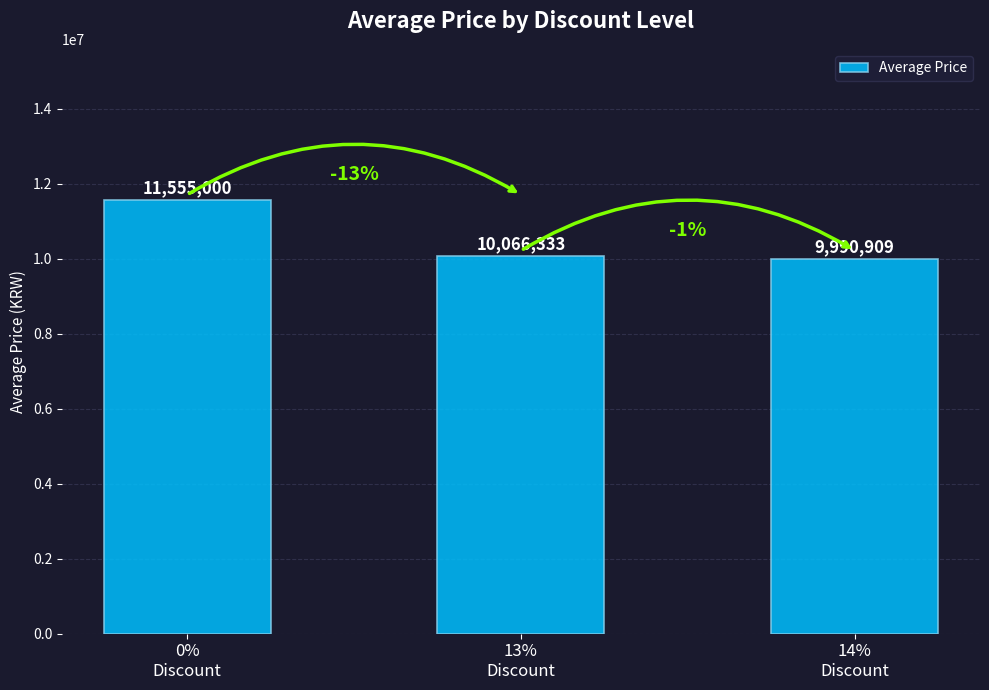

The value at 14%
Discount is 9990909. True or false?

True